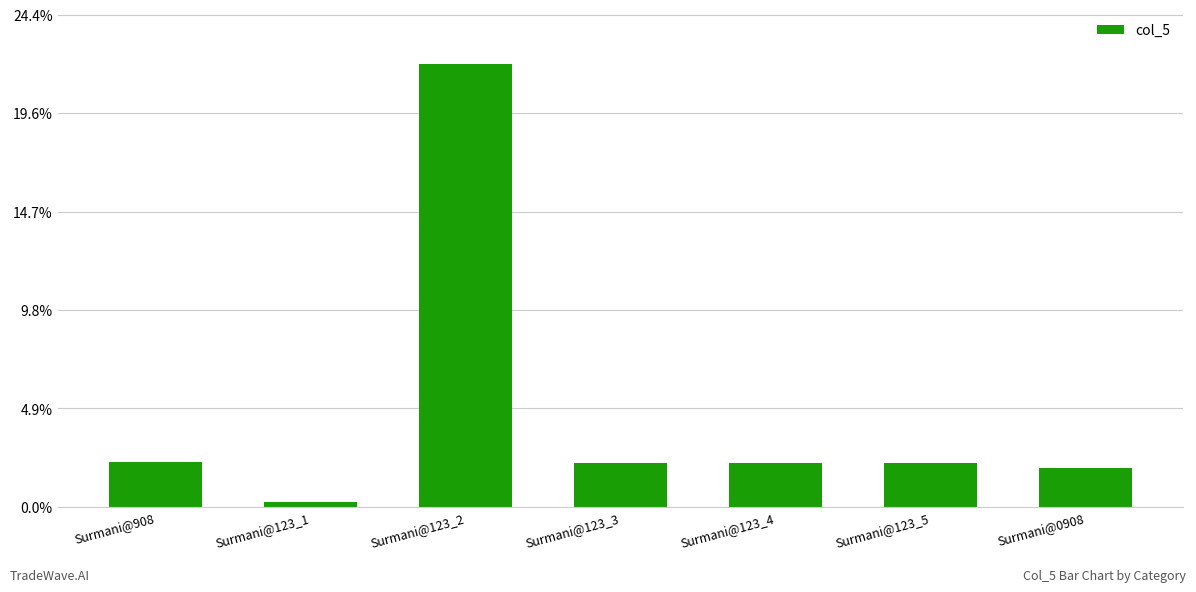

Are the bars horizontal?

No